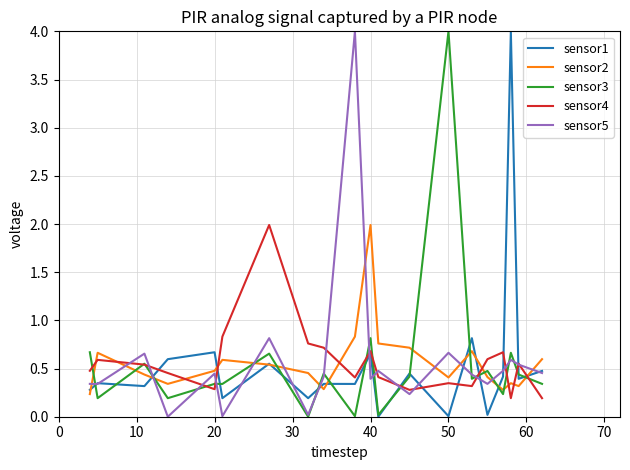

After their last crossing, which series has the higher values: sensor2 or sensor4?

sensor2